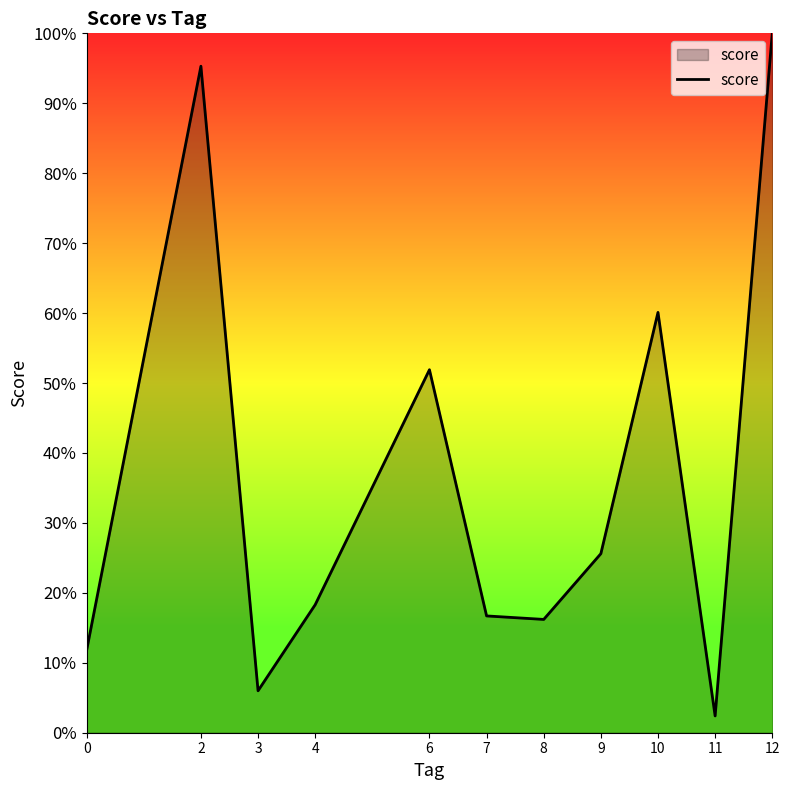

What is the value of the 6th point from the left?

0.2